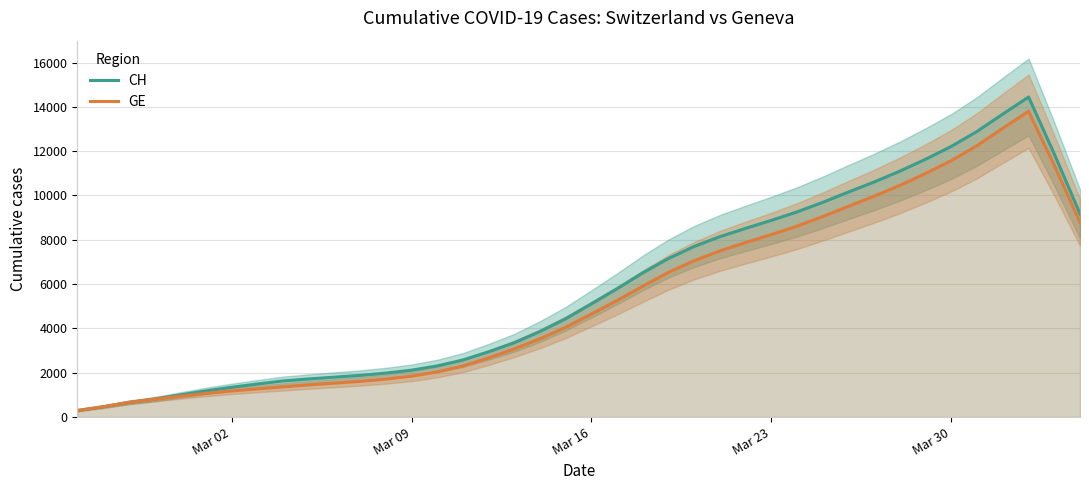

True or false: CH and GE cross at least once.

False